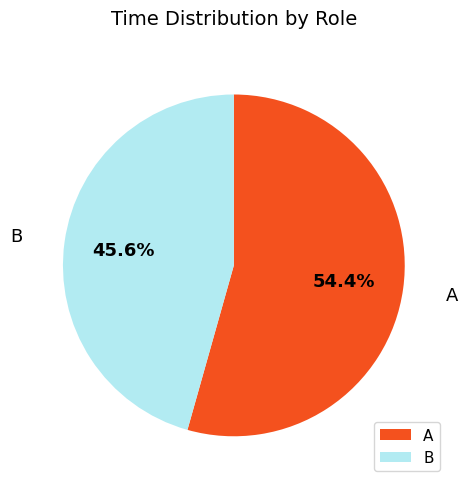

Does any single category account for the majority?

Yes